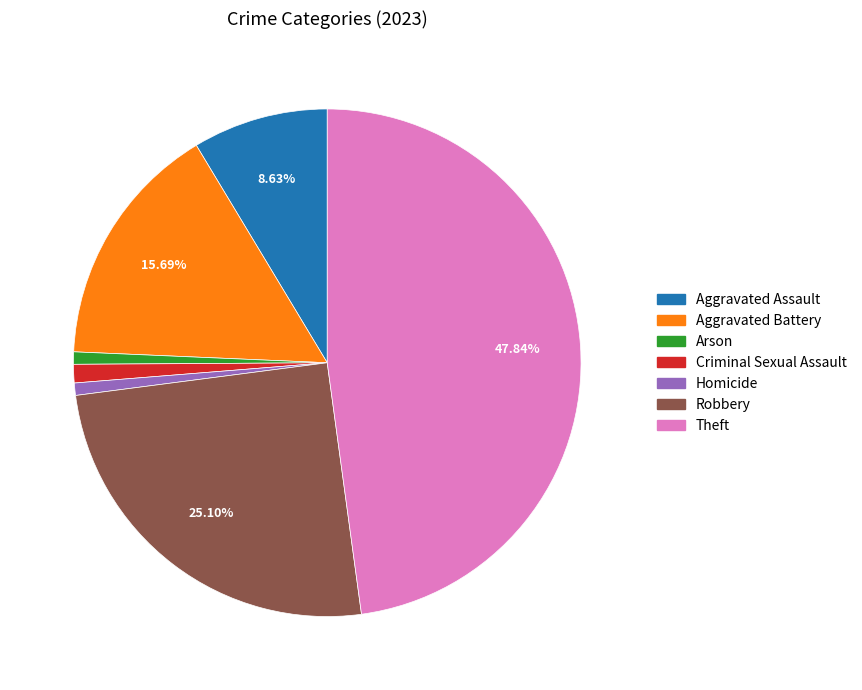

What is the total percentage of Aggravated Assault and Theft?

56.5%